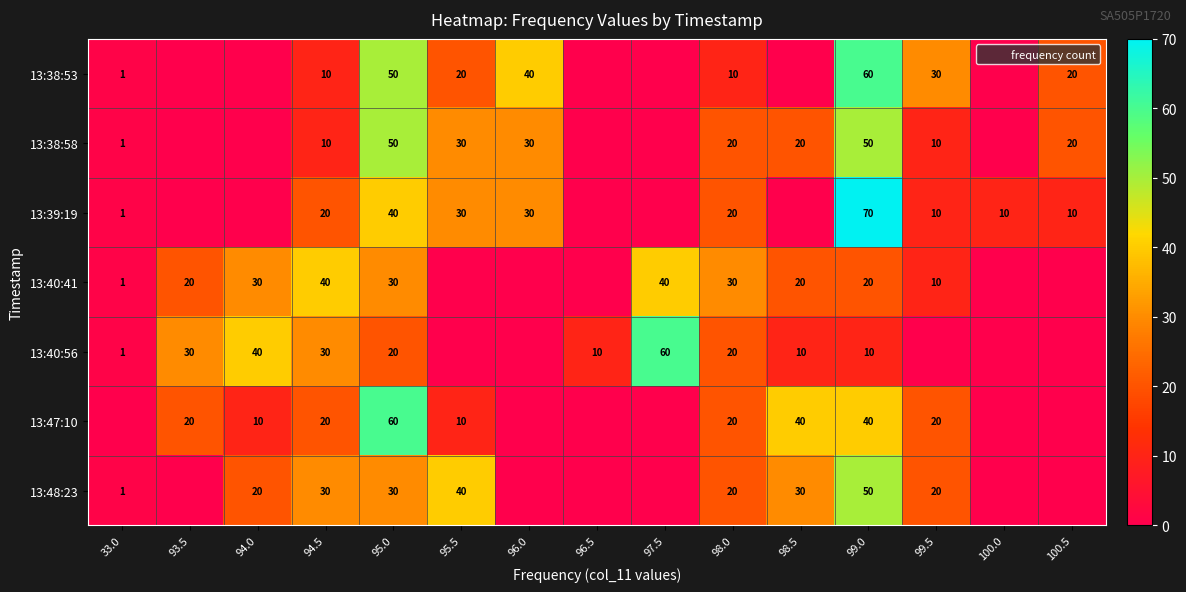

What is the total value across all series at 96.5?

10